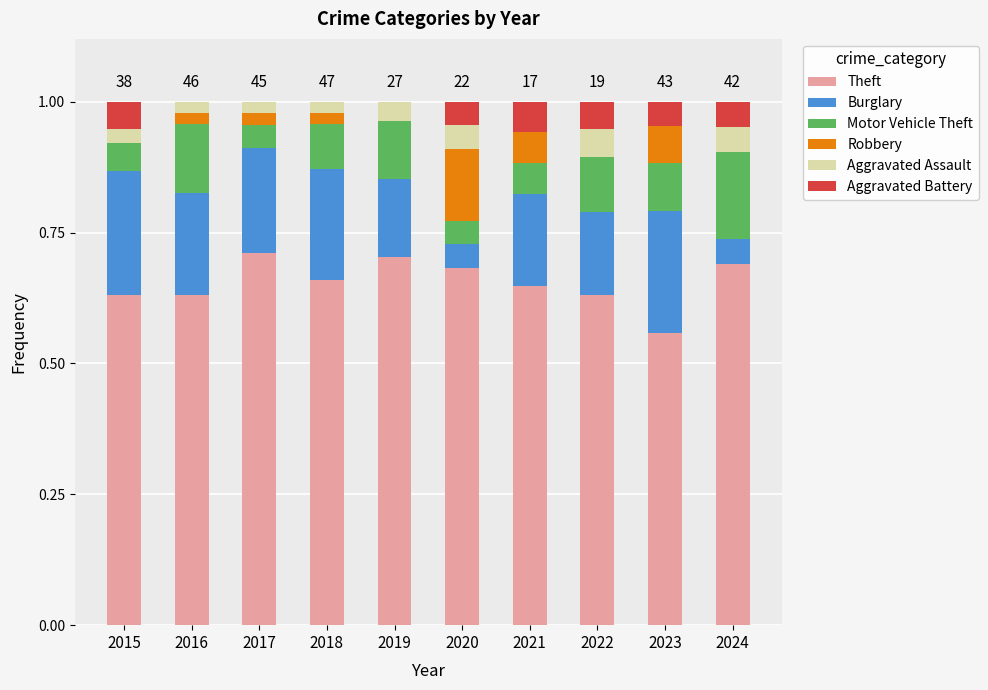

What is the total value across all series at 2019?

1.0